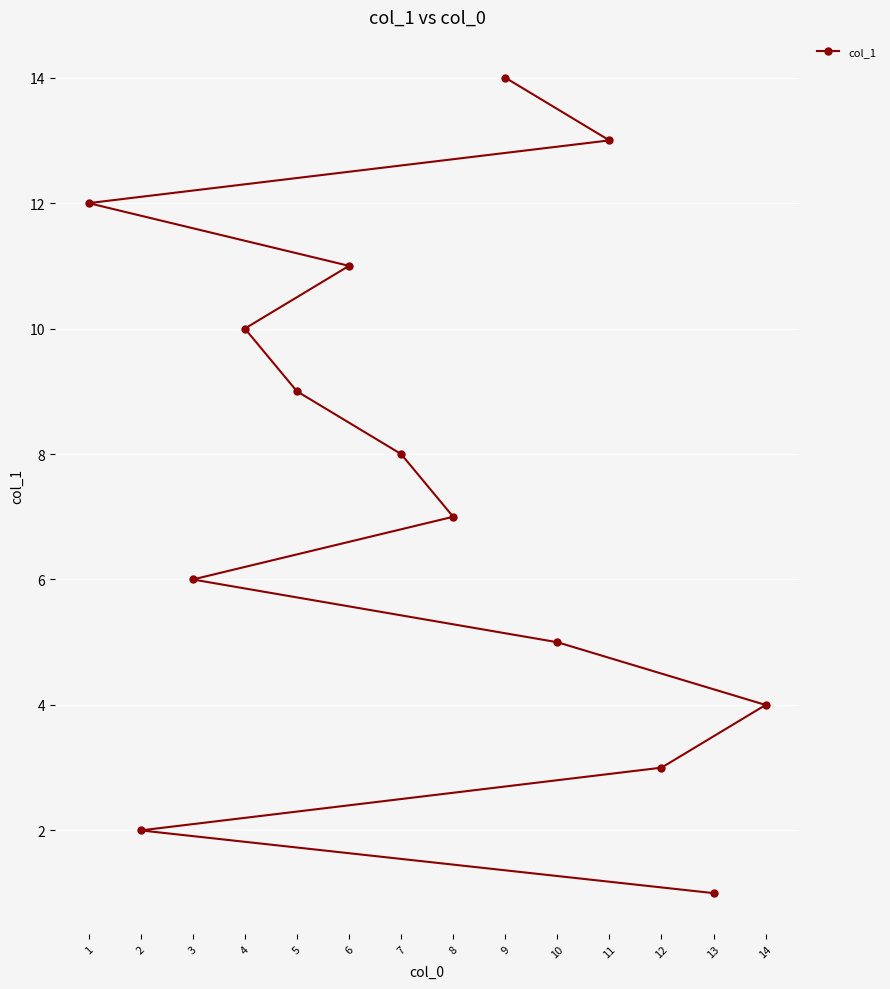

The chart shows a value of 1 at 10. True or false?

False